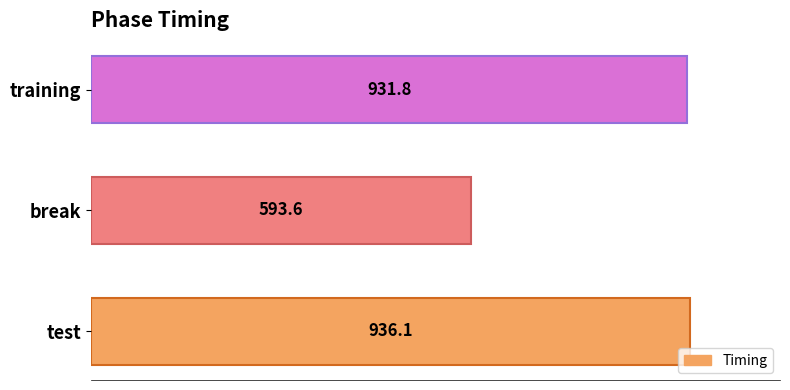

Reading bottom to top, what are all the values shown in this chart?

936.1	593.6	931.8